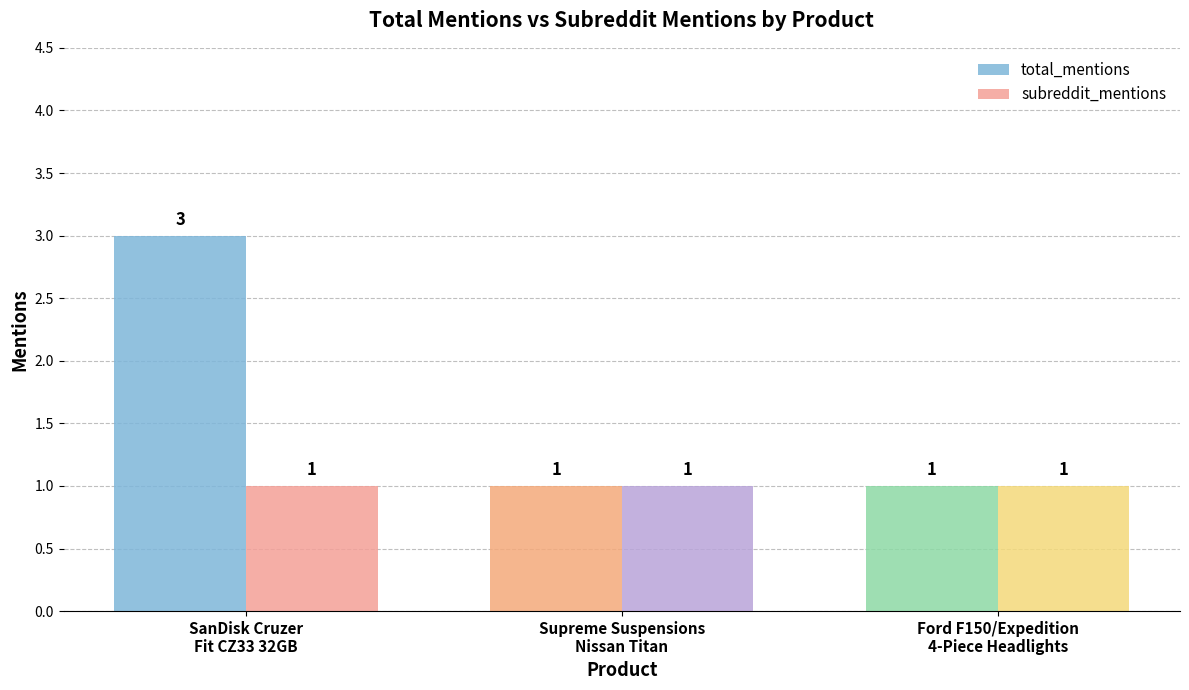

What is the sum of all subreddit_mentions values?

3